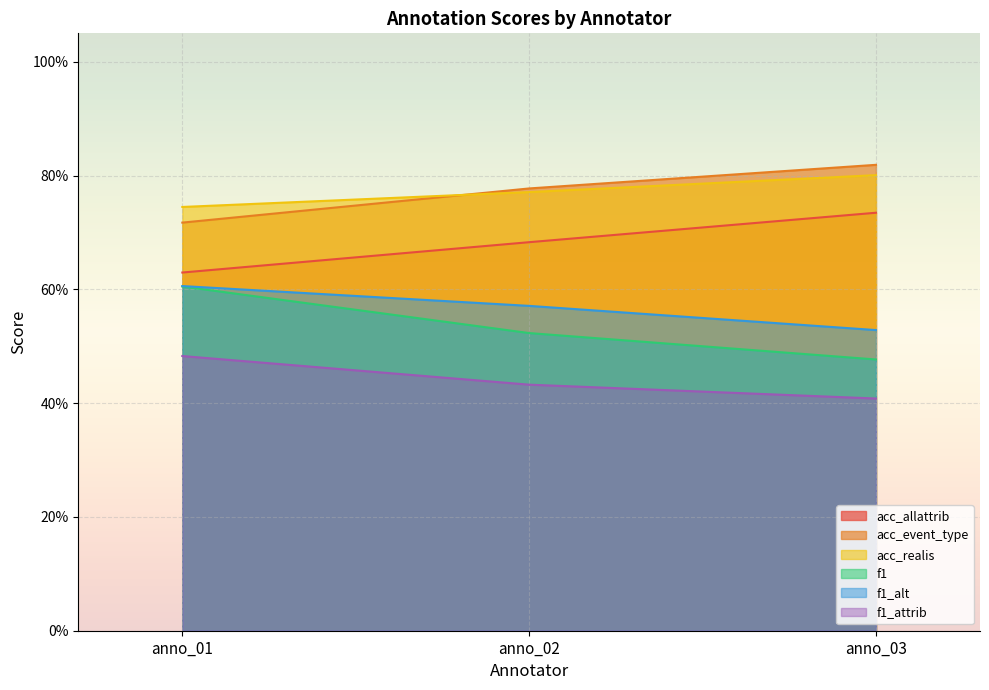

What is the value of the acc_allattrib point at the 1st from the left?

0.6